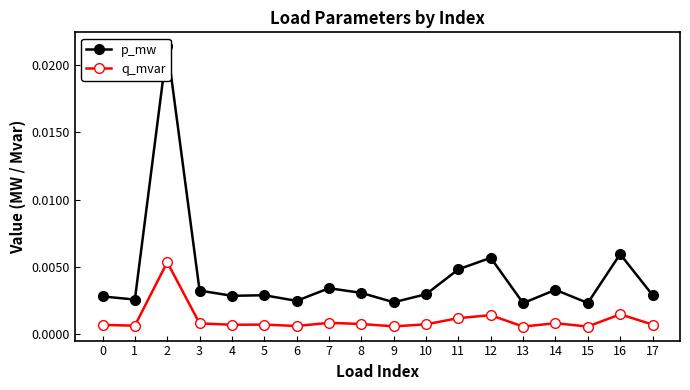

Is this an area chart (filled region under the line)?

No